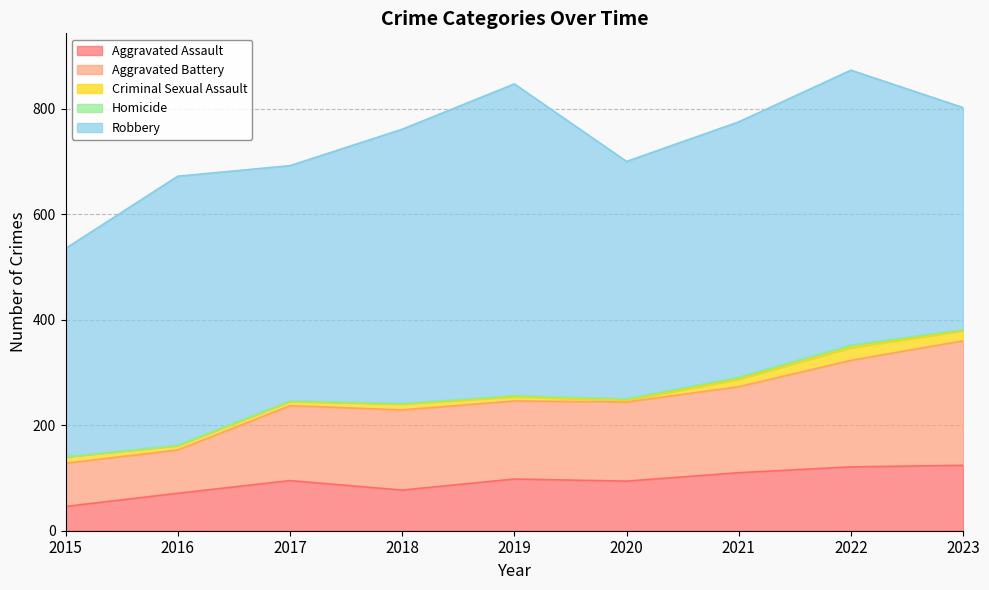

What is the lowest value of the Aggravated Assault series?

46